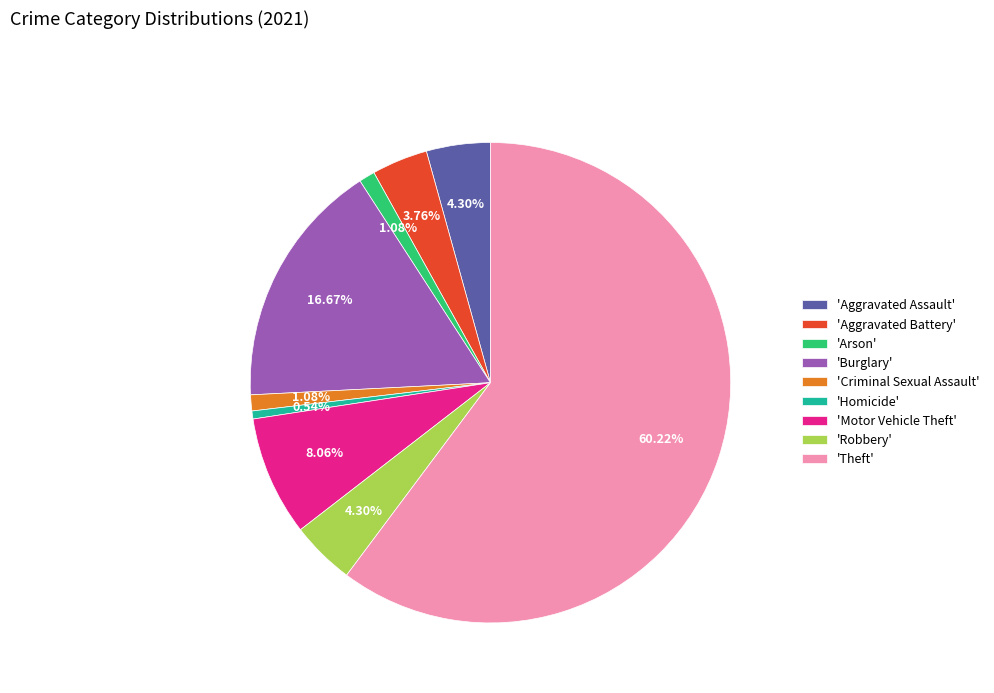

Which category accounts for the majority?

'Theft'